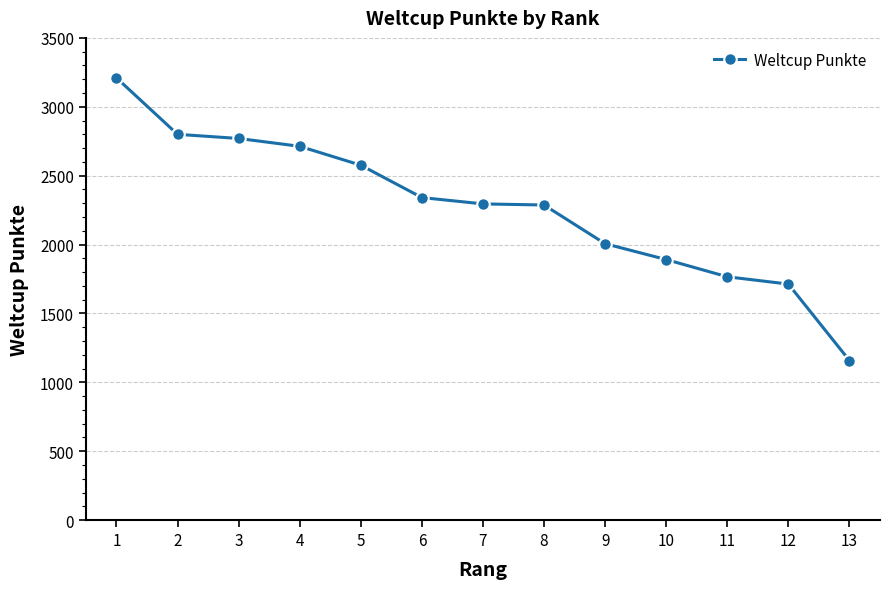

Is it true that the value at 9 is 3608?

False